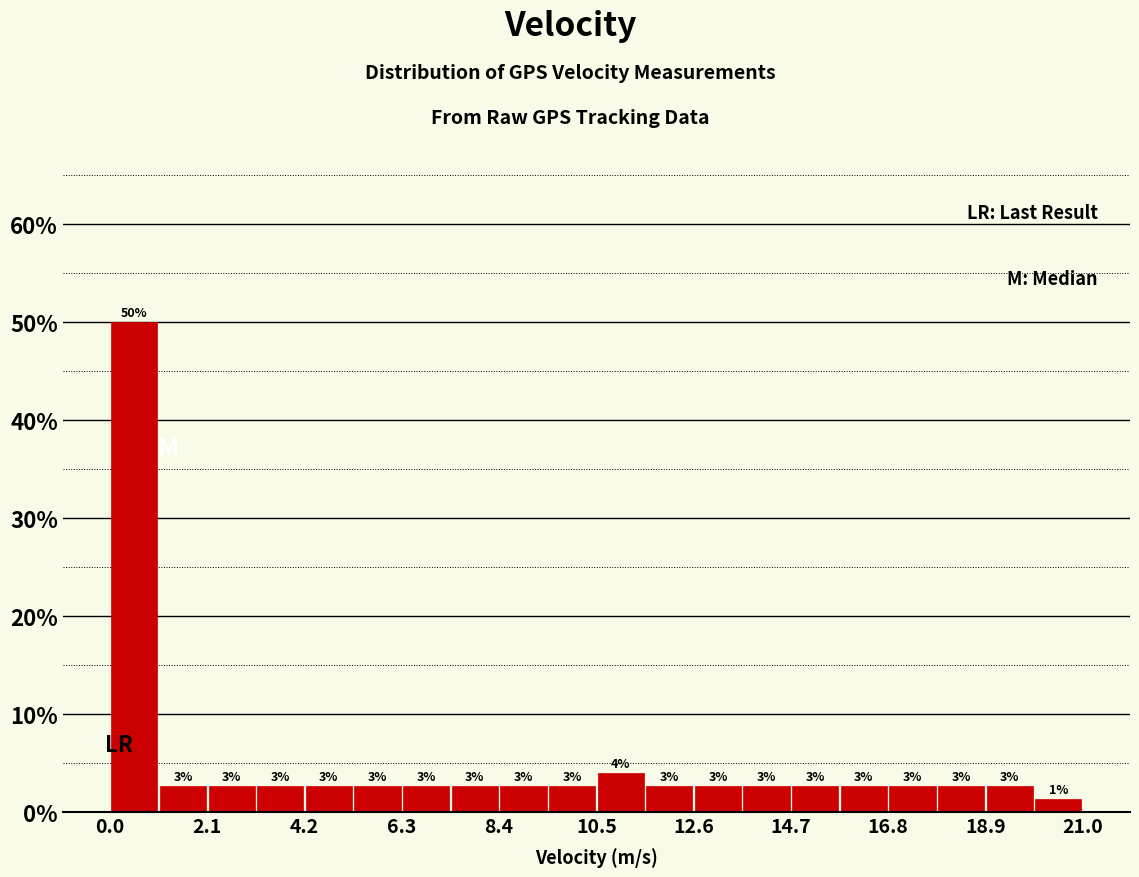

Around what value on the x-axis is the tallest bar? Give the approximate position of its centre, as read against the axis.

0.5